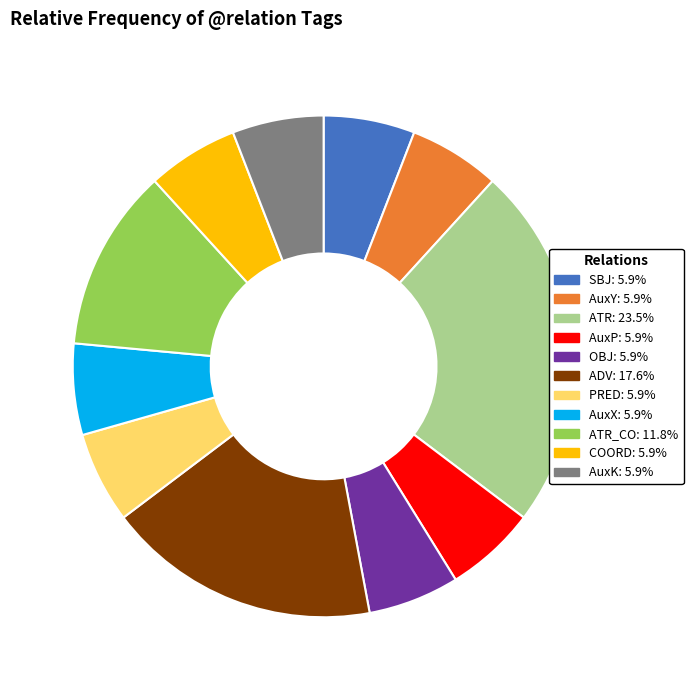

Is there a majority slice in this chart?

No